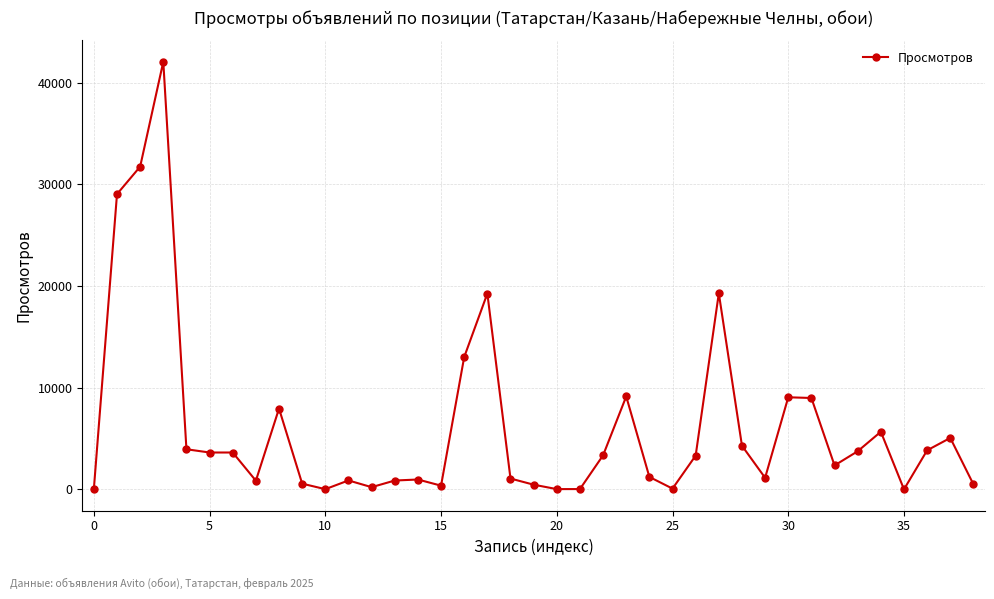

How many data points are less than 3322?

19